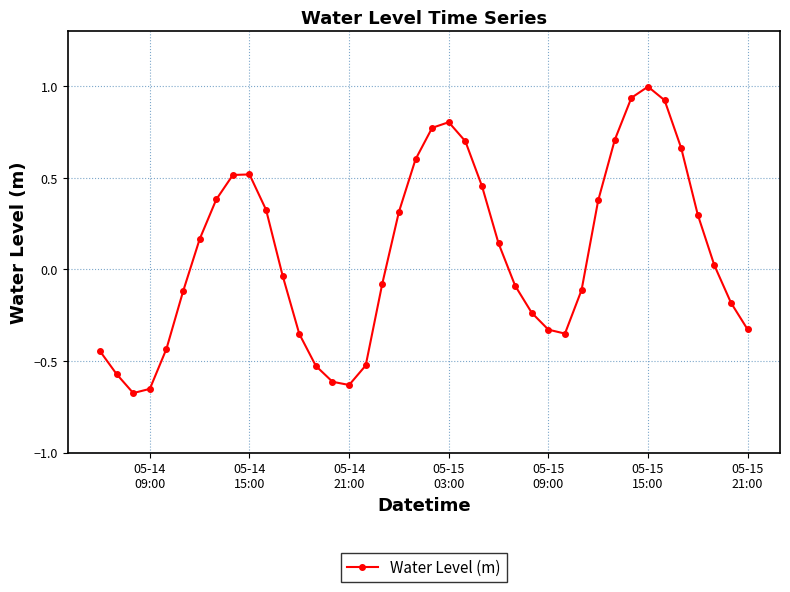

How many points are lower than both their immediate neighbors (excluding endpoints)?

3